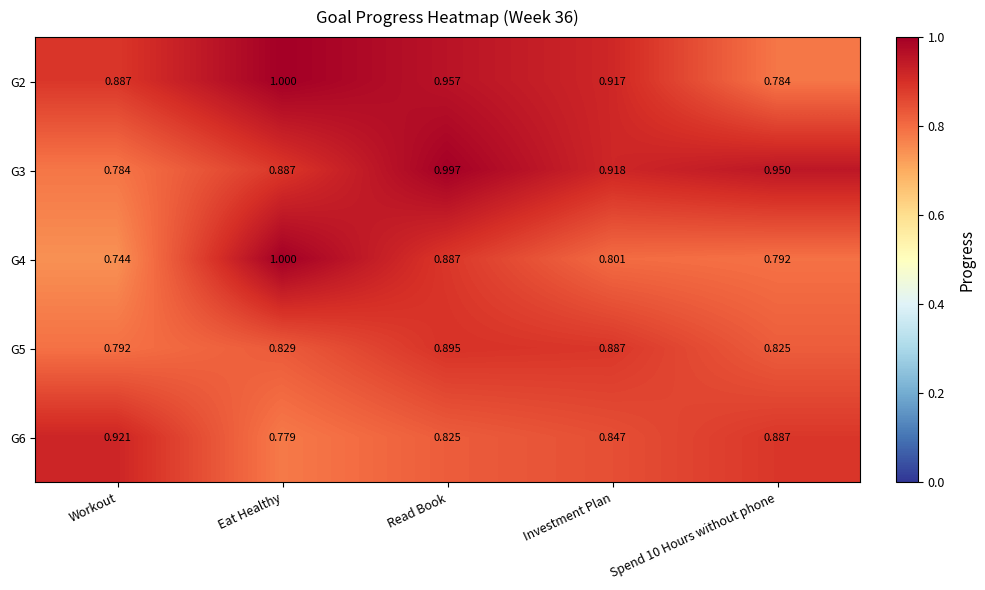

Is the value of G3 at Workout greater than the value of G6 at Eat Healthy?

Yes